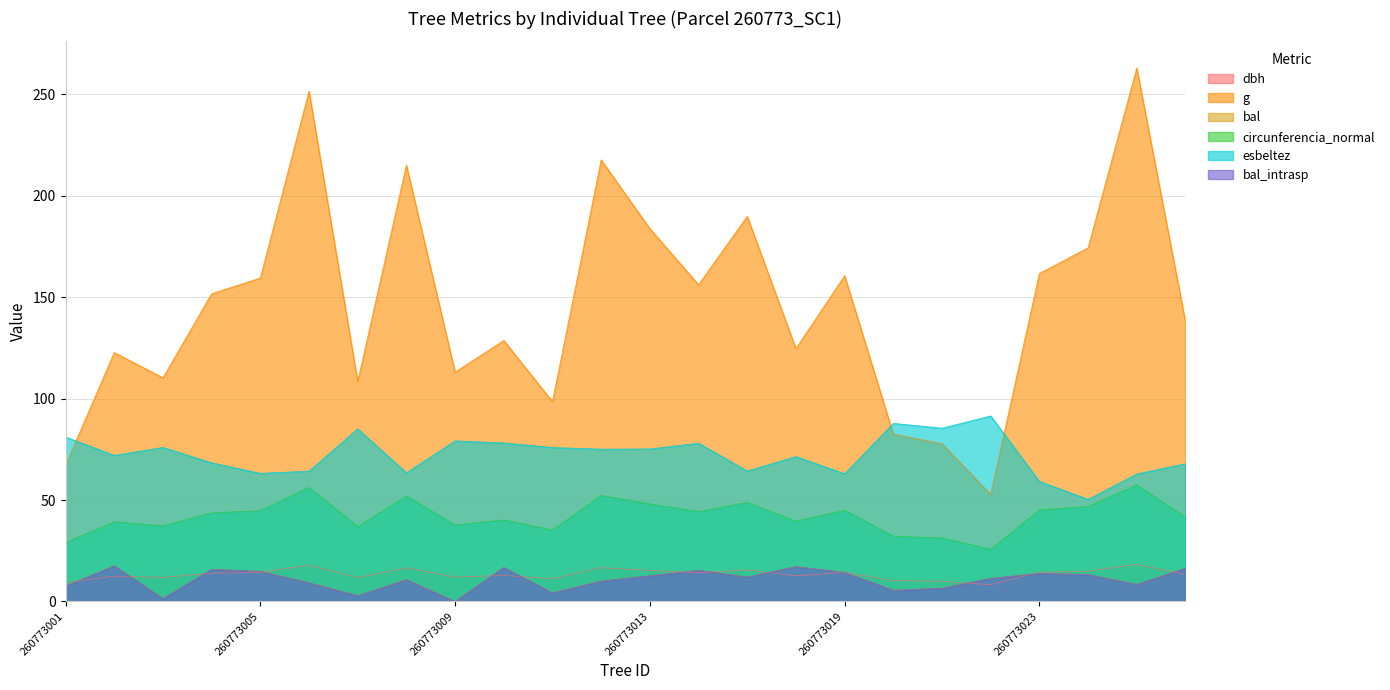

Where does the dbh series first go above 13?

260773004